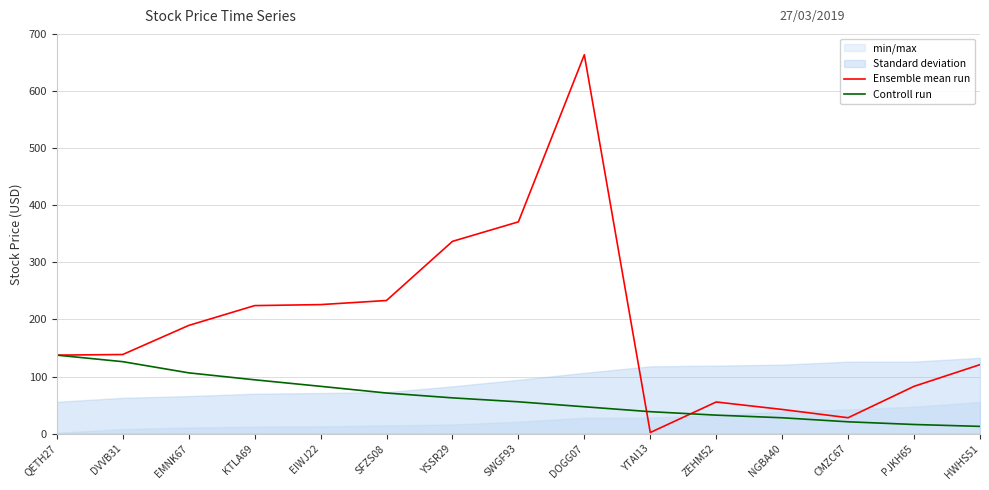

Where do Controll run and Ensemble mean run first cross each other?

DOGG07 and YTAI13